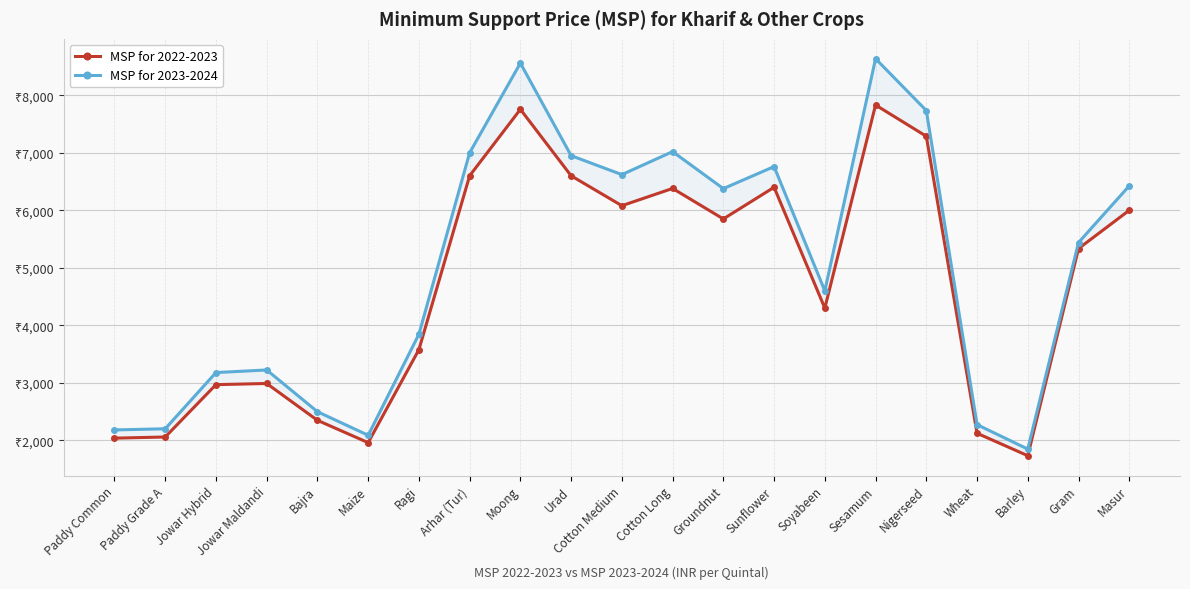

Is it true that MSP for 2022-2023 equals 2222 at Nigerseed?

False